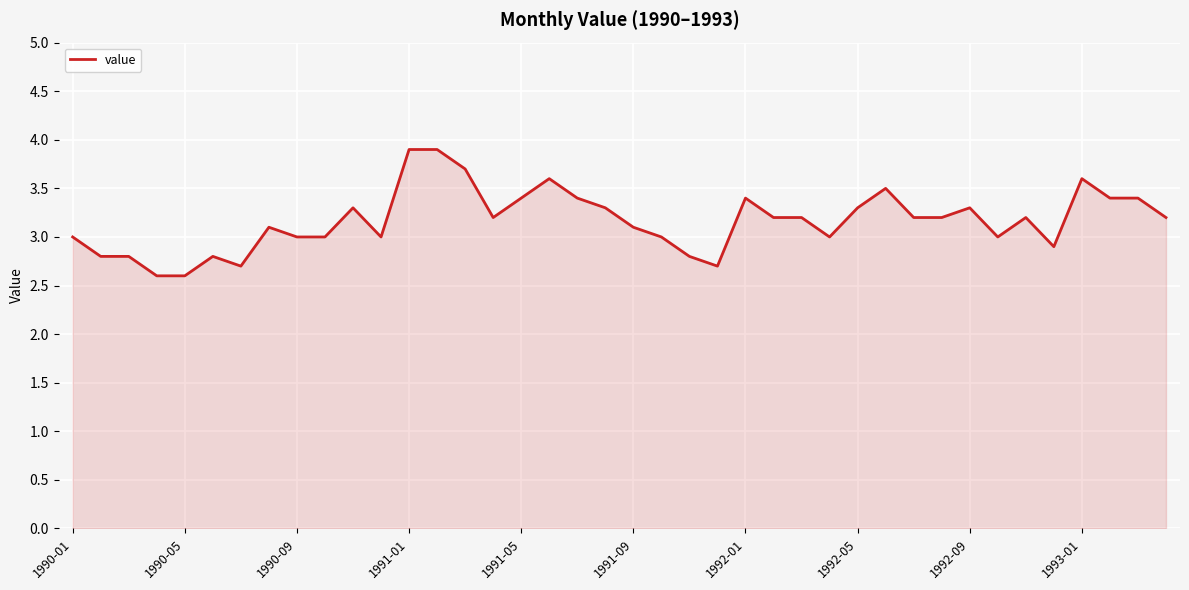

What is the difference between the maximum and minimum values?

1.3